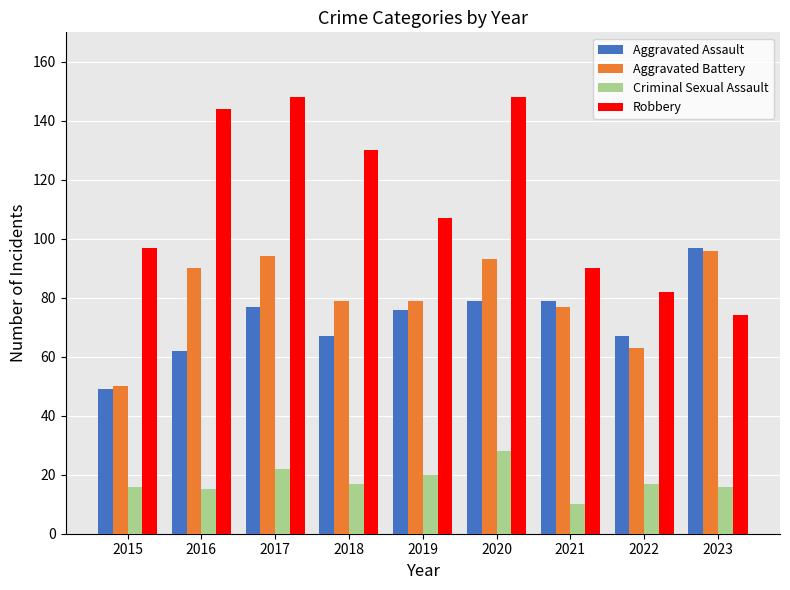

What is the total value across all series at 2015?

212